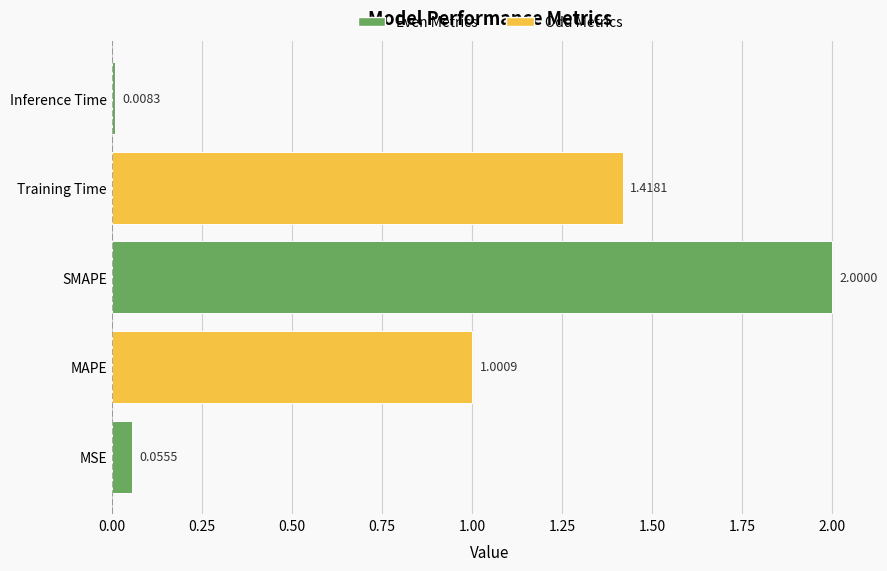

Between Inference Time and SMAPE, which is larger?

SMAPE